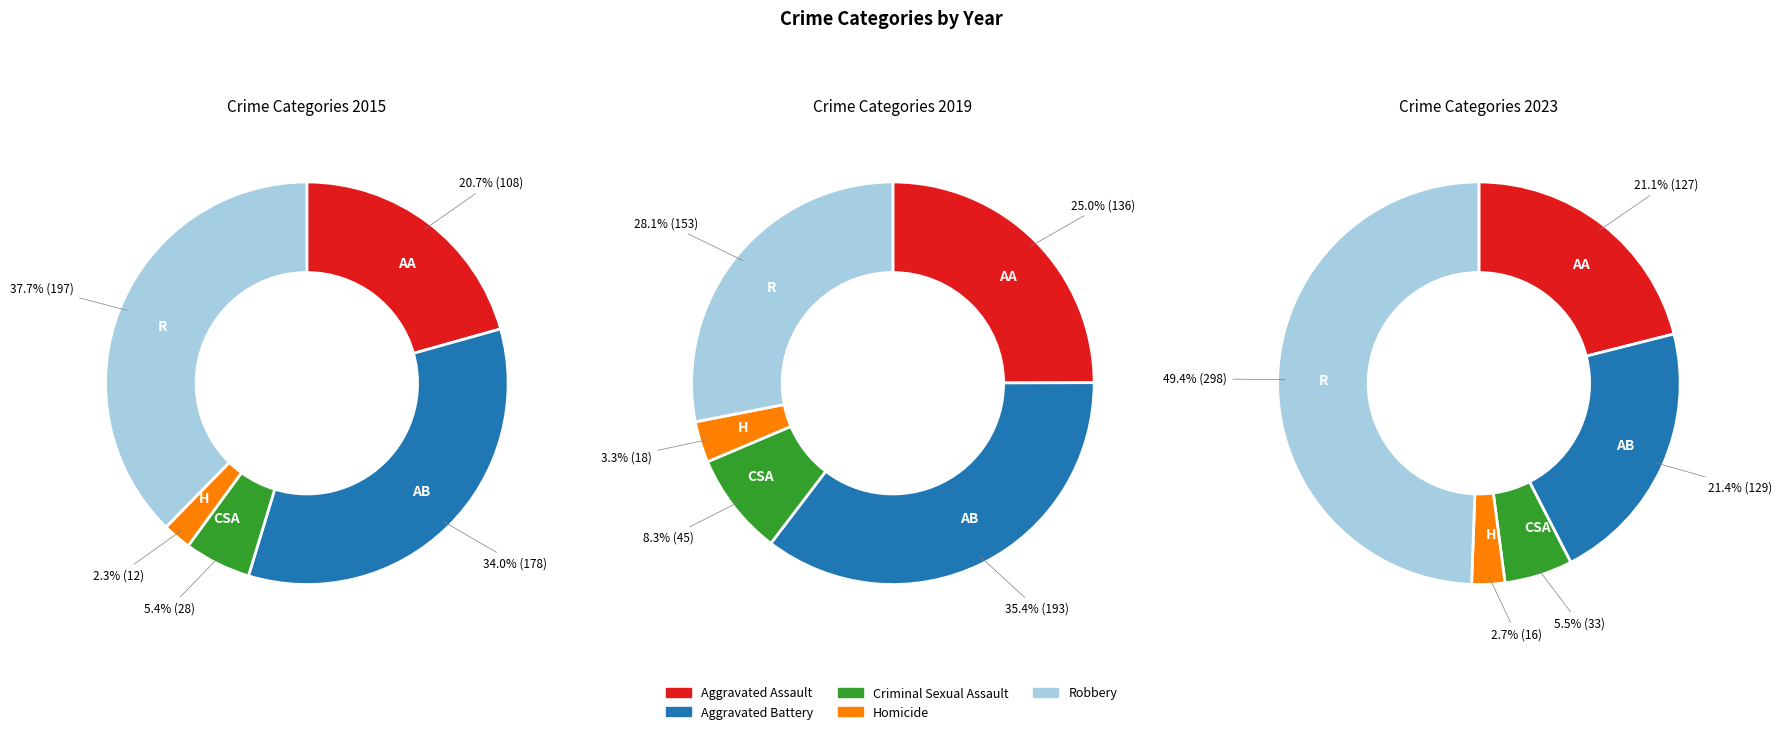

Is it true that values_2023 is 5% of the pie?

True